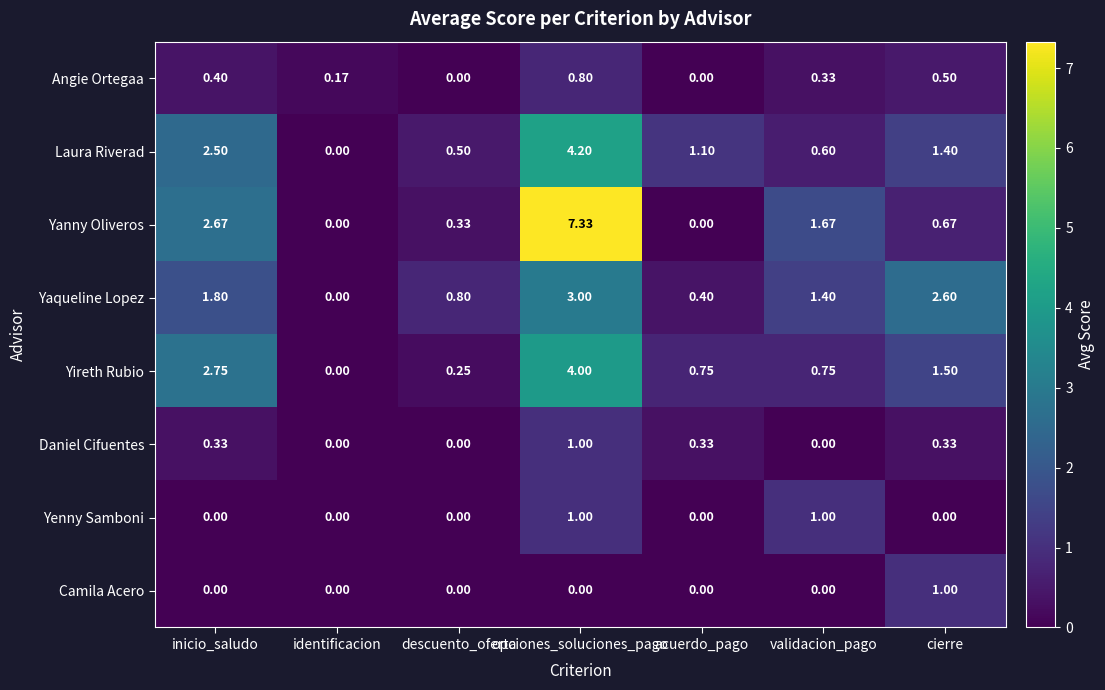

Which series has the largest total across all categories?

Yanny Oliveros